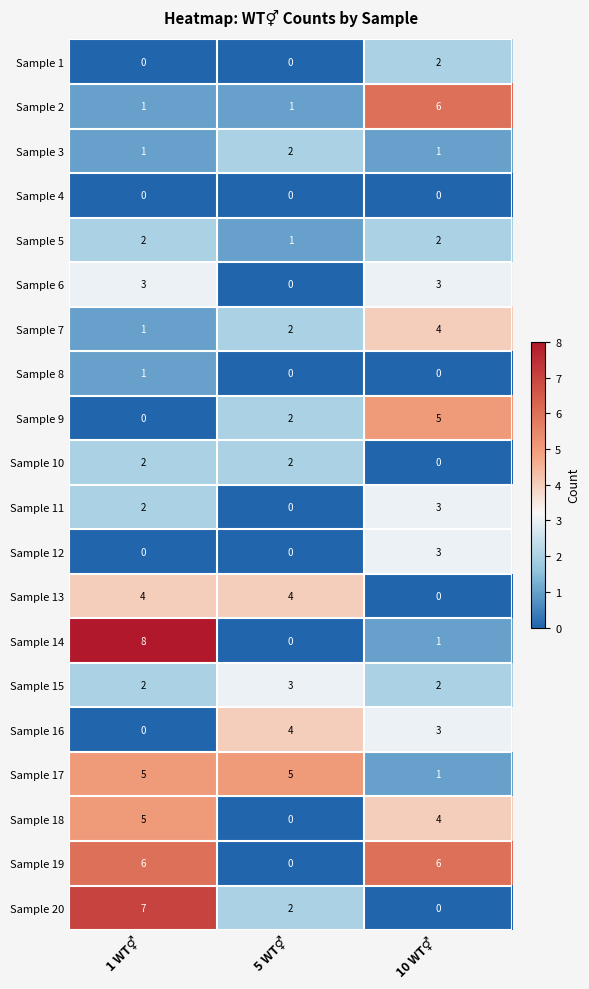

Which series has the widest spread of values?

Sample 14